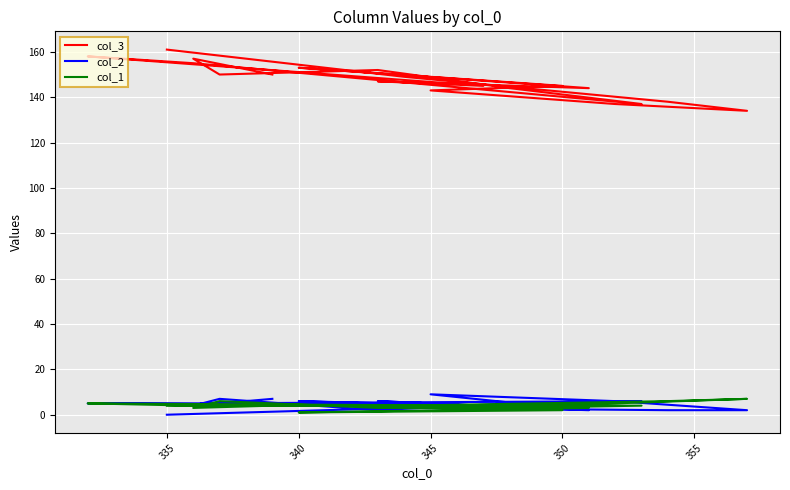

In col_1, how many points are lower than both neighbors (excluding endpoints)?

2